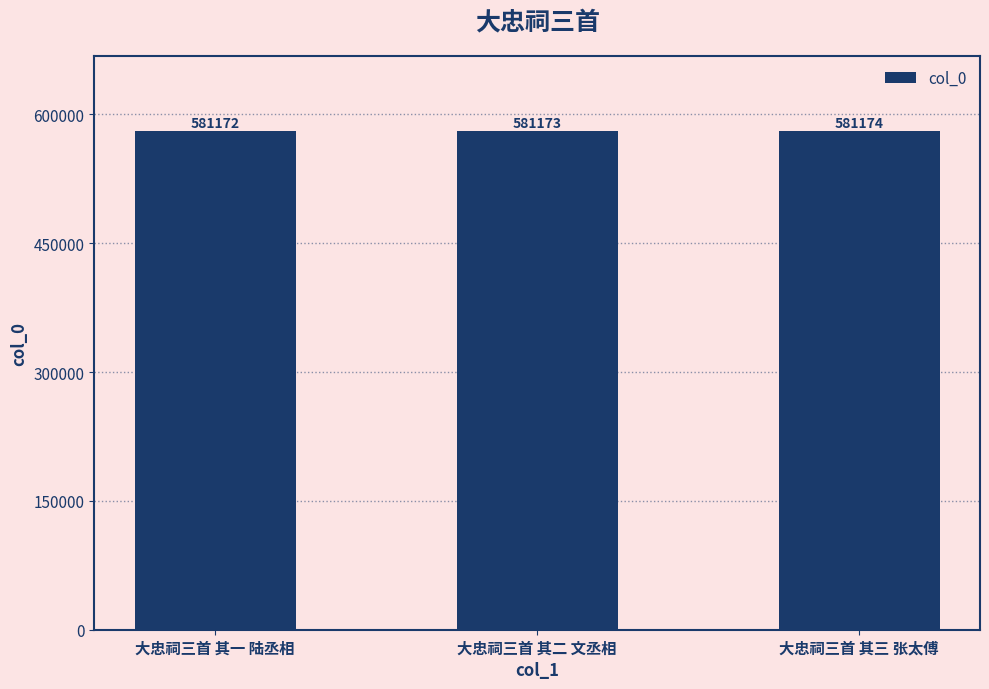

What is the average value?

581173